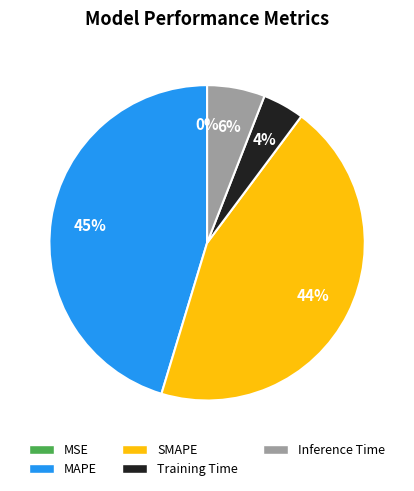

Is there any slice that represents more than half of the pie?

No